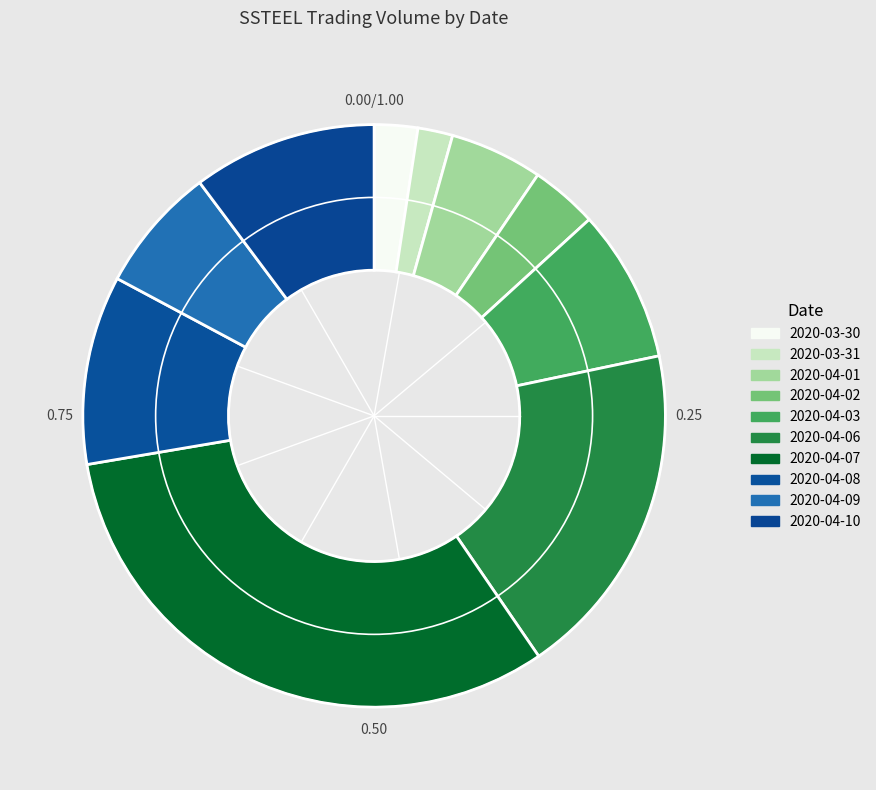

Is it true that 2020-04-06 is 28% of the pie?

False